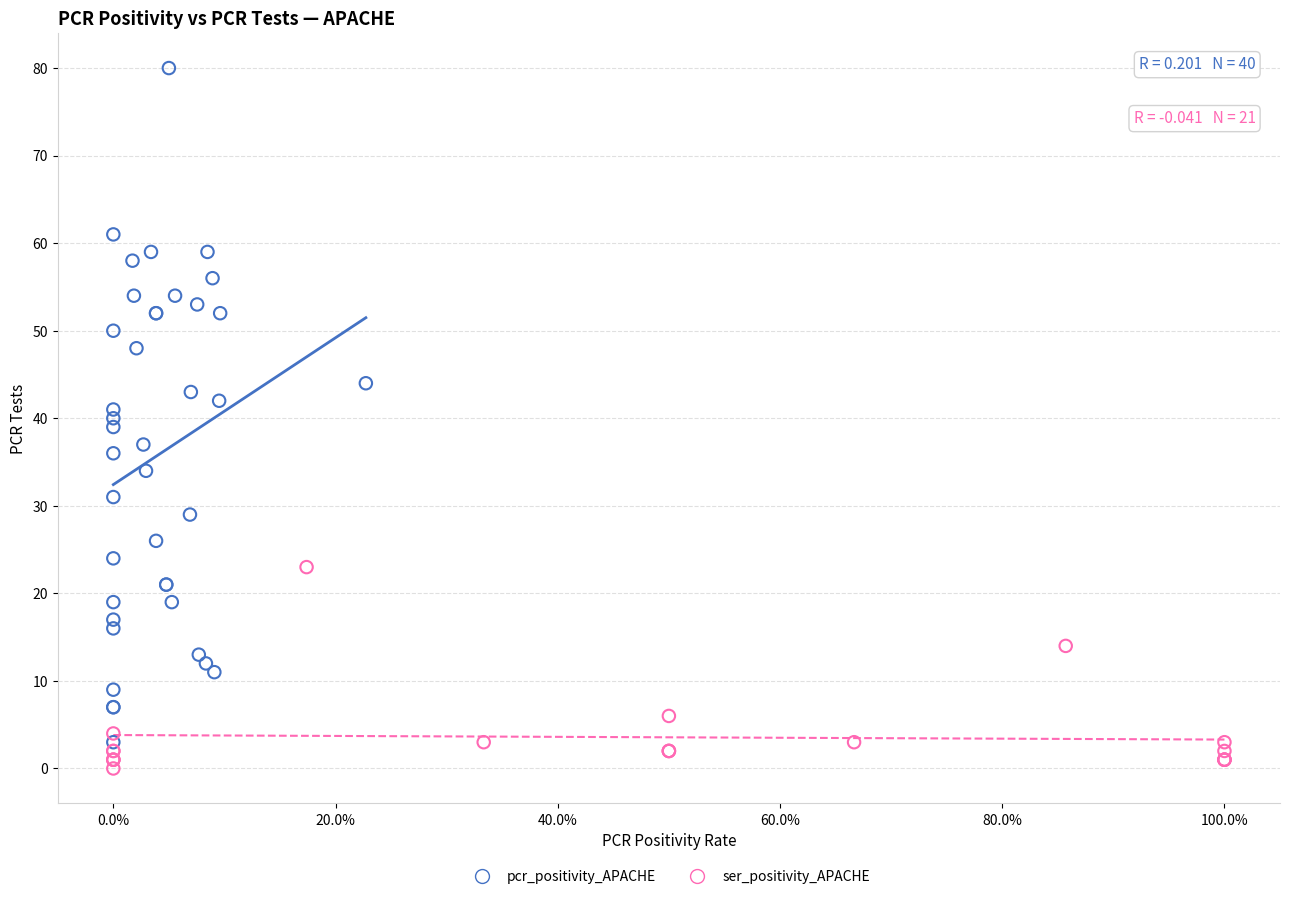

Which series contains the lowest Y value?

ser_positivity_APACHE